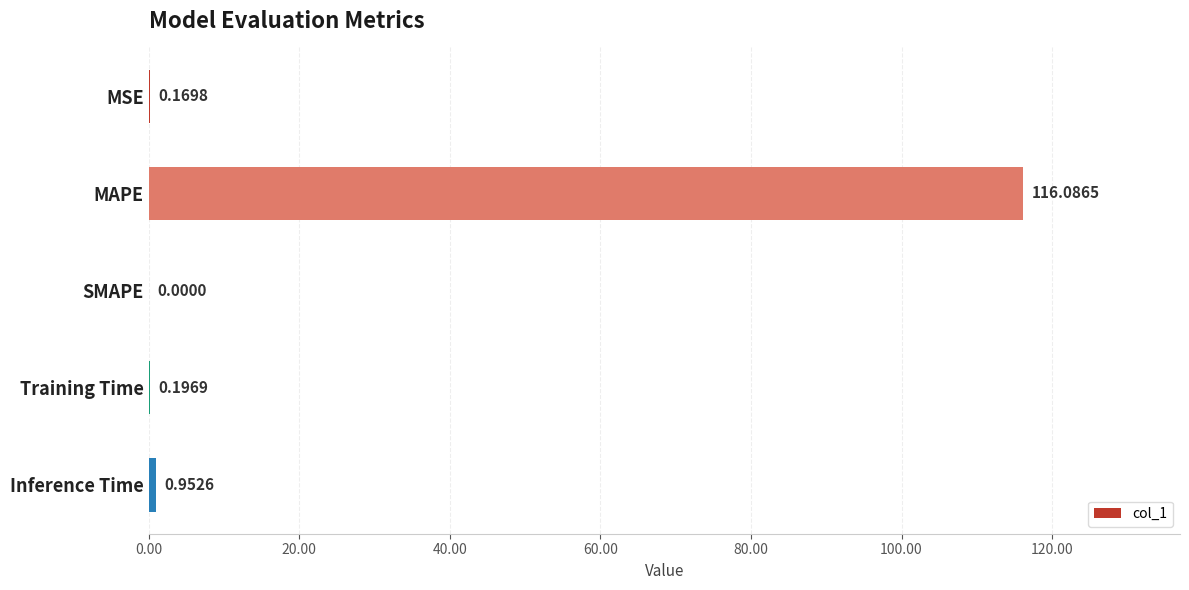

How many series are shown in this chart?

1